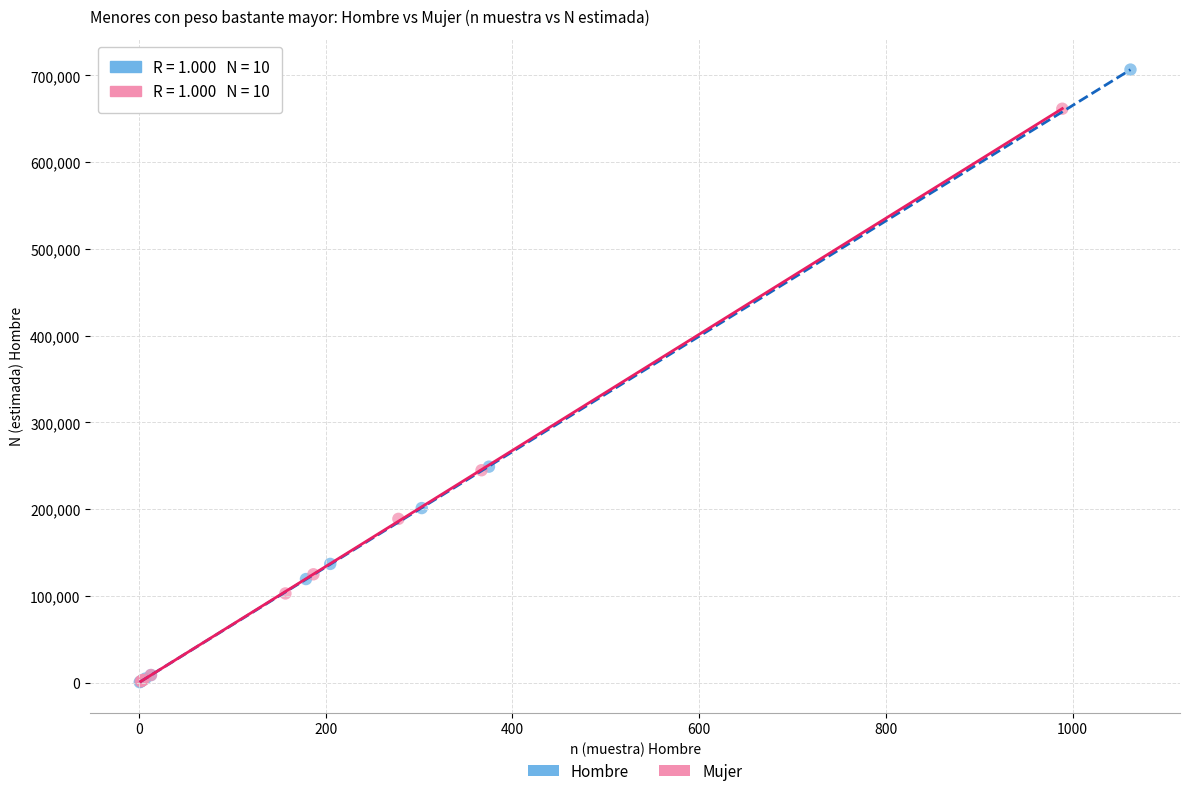

Which series has the widest spread of Y values?

Hombre